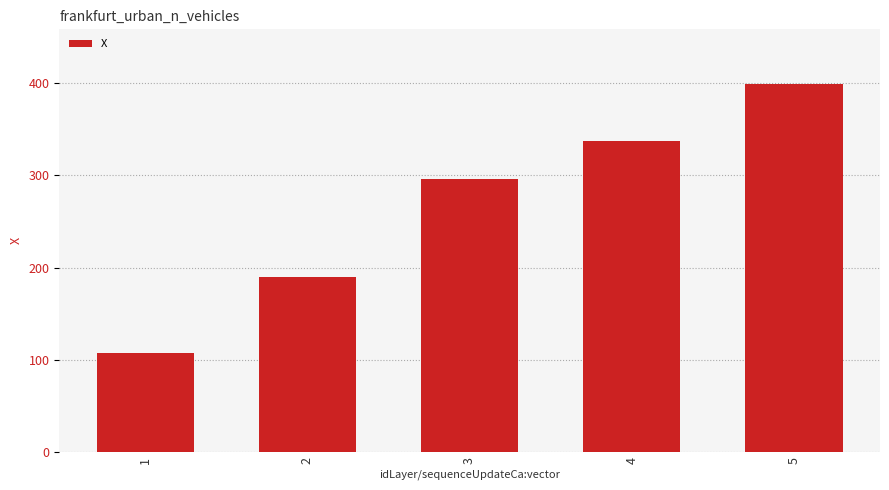

Approximately how many times larger is the value at 3 compared to 4?

0.9